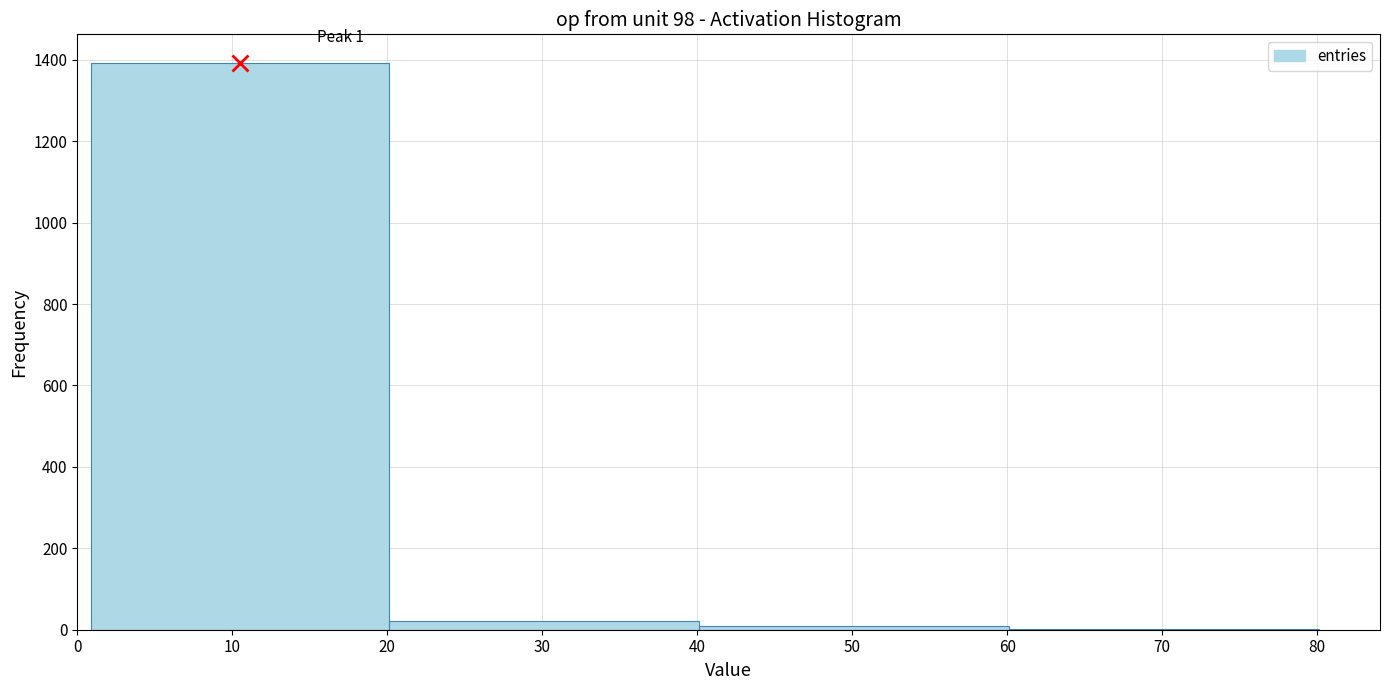

Over which range of the x-axis is the bar tallest?

0.9 to 20.1